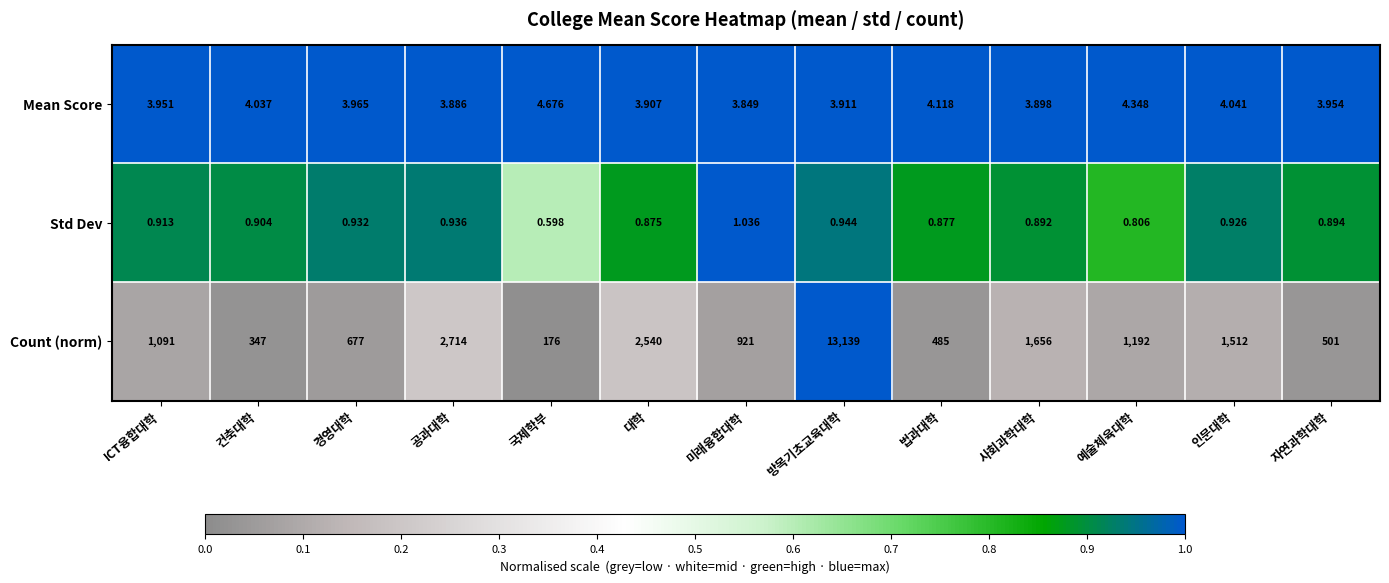

Which series has the largest range (max minus min)?

Count (norm)